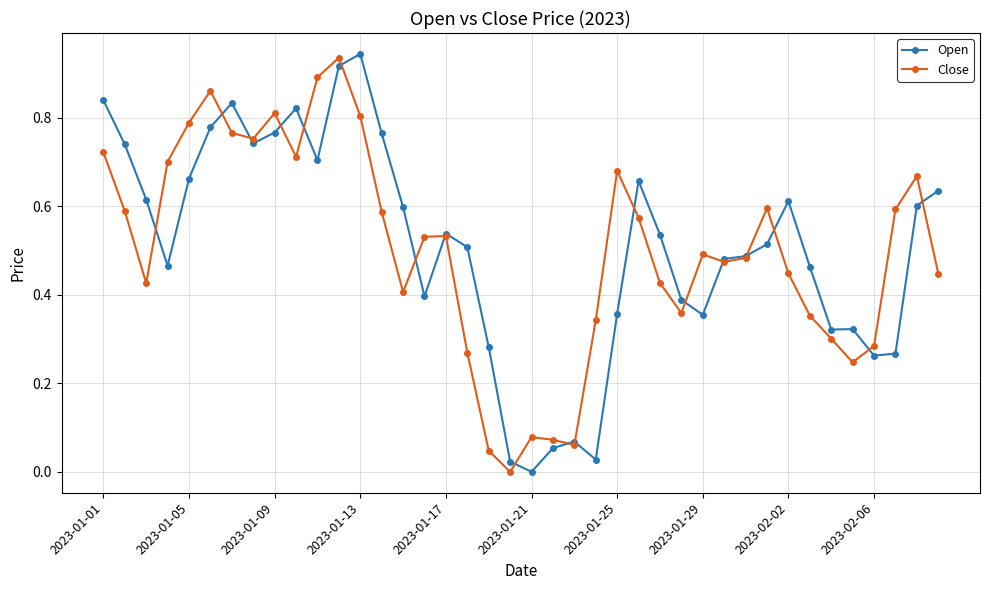

True or false: Close has more than 0 points higher than both neighbors.

True